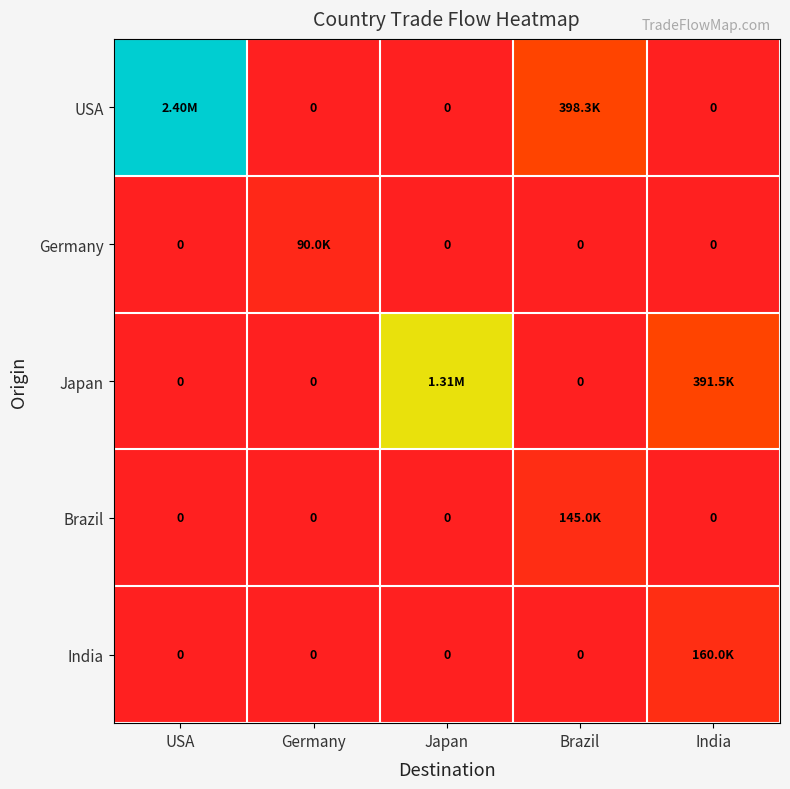

Is the value of Germany at Germany greater than the value of Brazil at Japan?

Yes